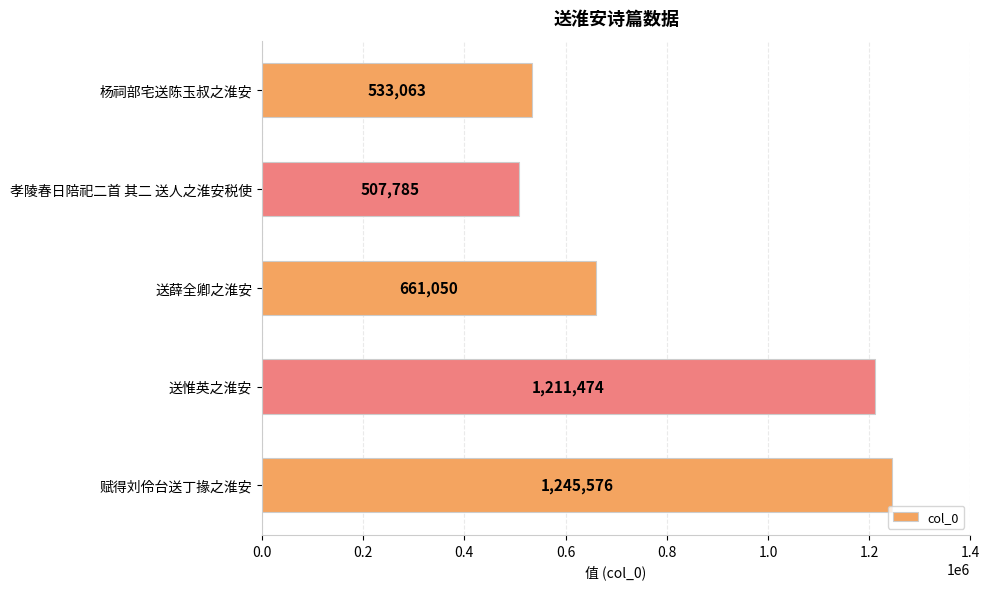

What is the difference between the maximum and minimum values?

737791